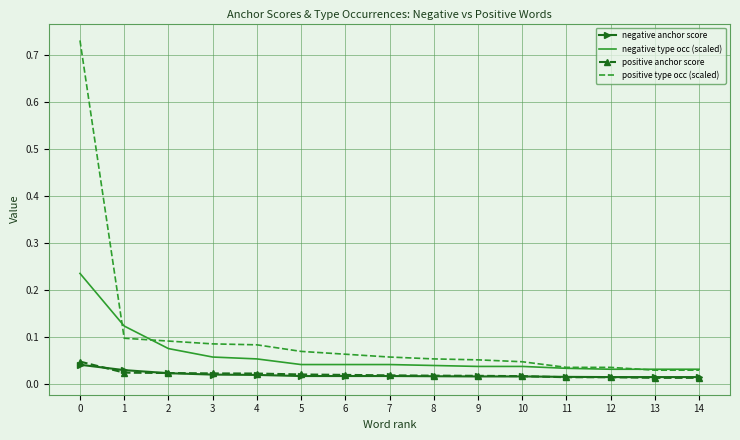

Which series changed the most between 0 and 3?

positive type occ (scaled)